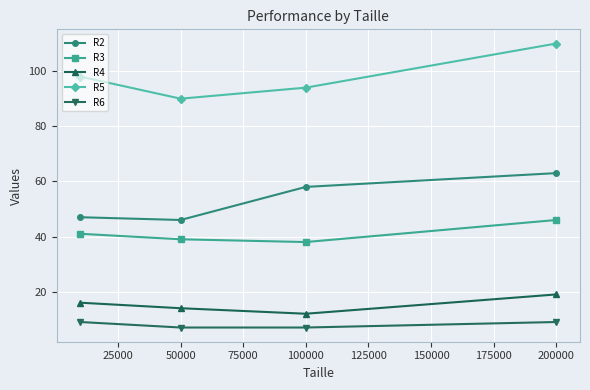

How many data points in R2 are less than 58?

2